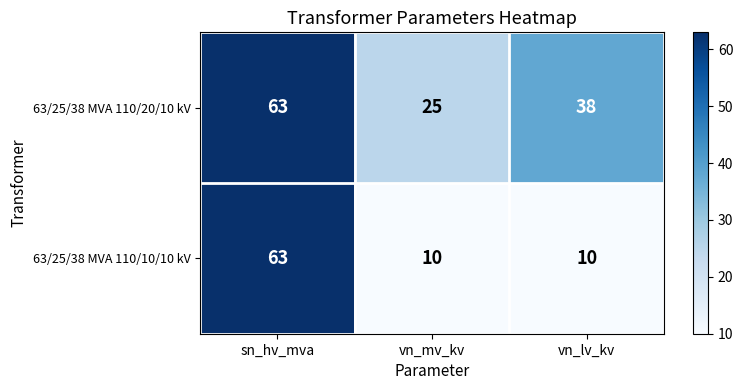

Which series changed the most between vn_mv_kv and vn_lv_kv?

63/25/38 MVA 110/20/10 kV